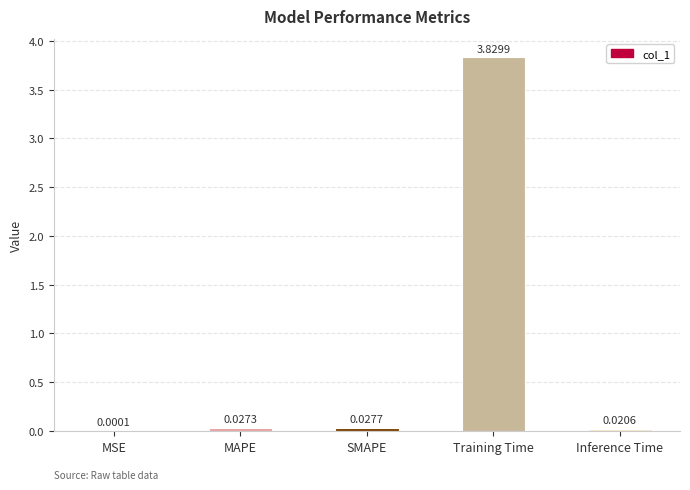

At which category does the chart reach its peak across all series?

Training Time